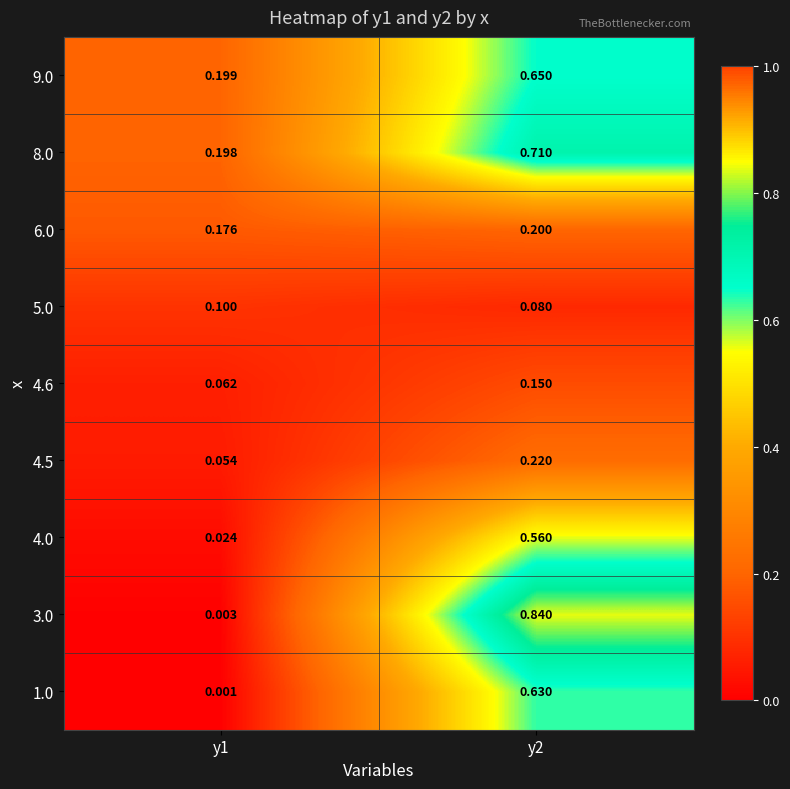

Which series has the widest spread of values?

3.0